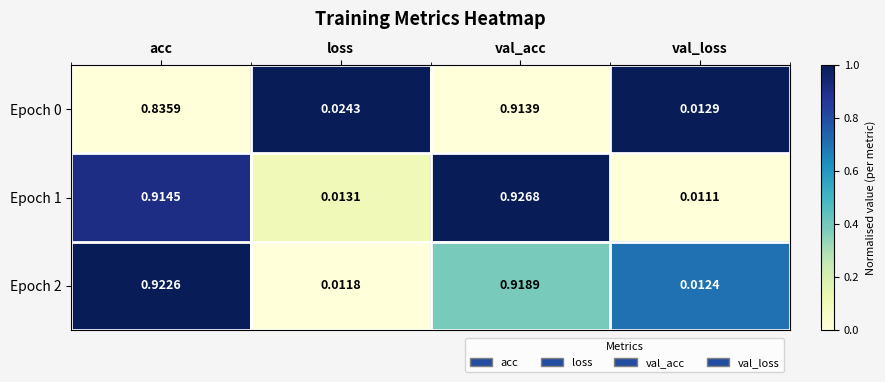

Where is Epoch 0 nearest to the value 0?

val_loss